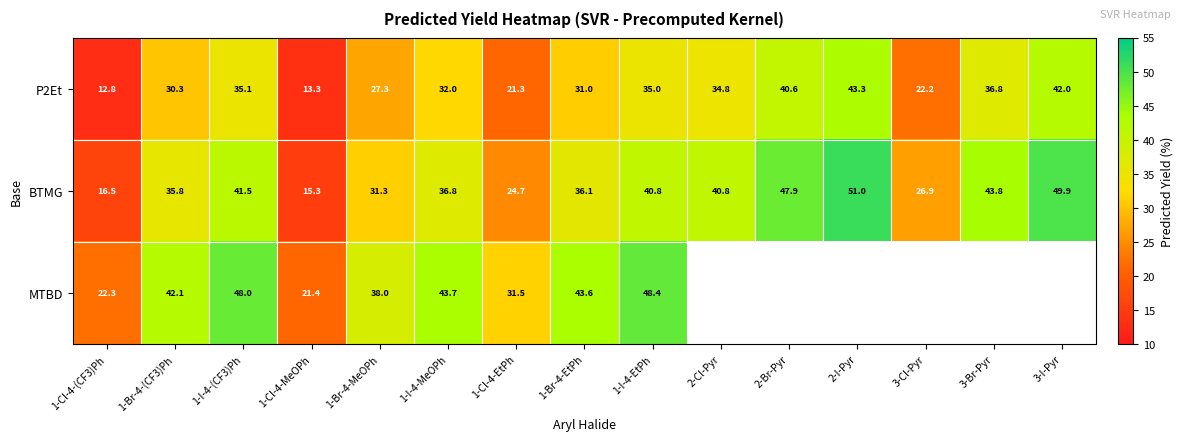

What is the greatest value displayed?

51.0